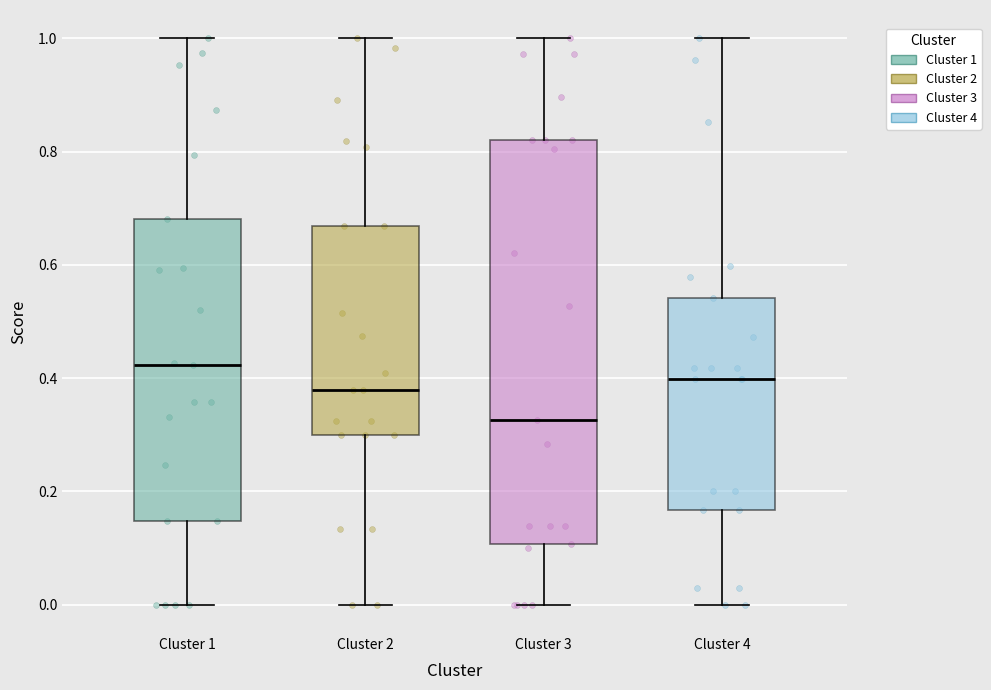

Which box has the lowest median line?

Cluster 3